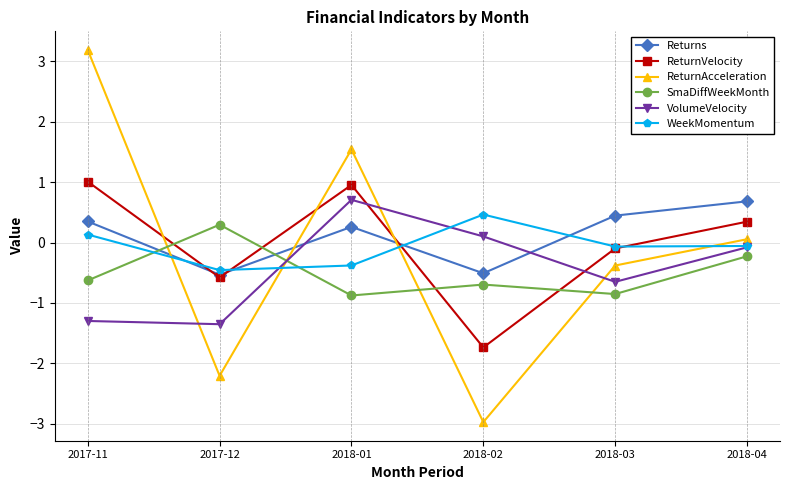

How many categories are shown in the chart?

6